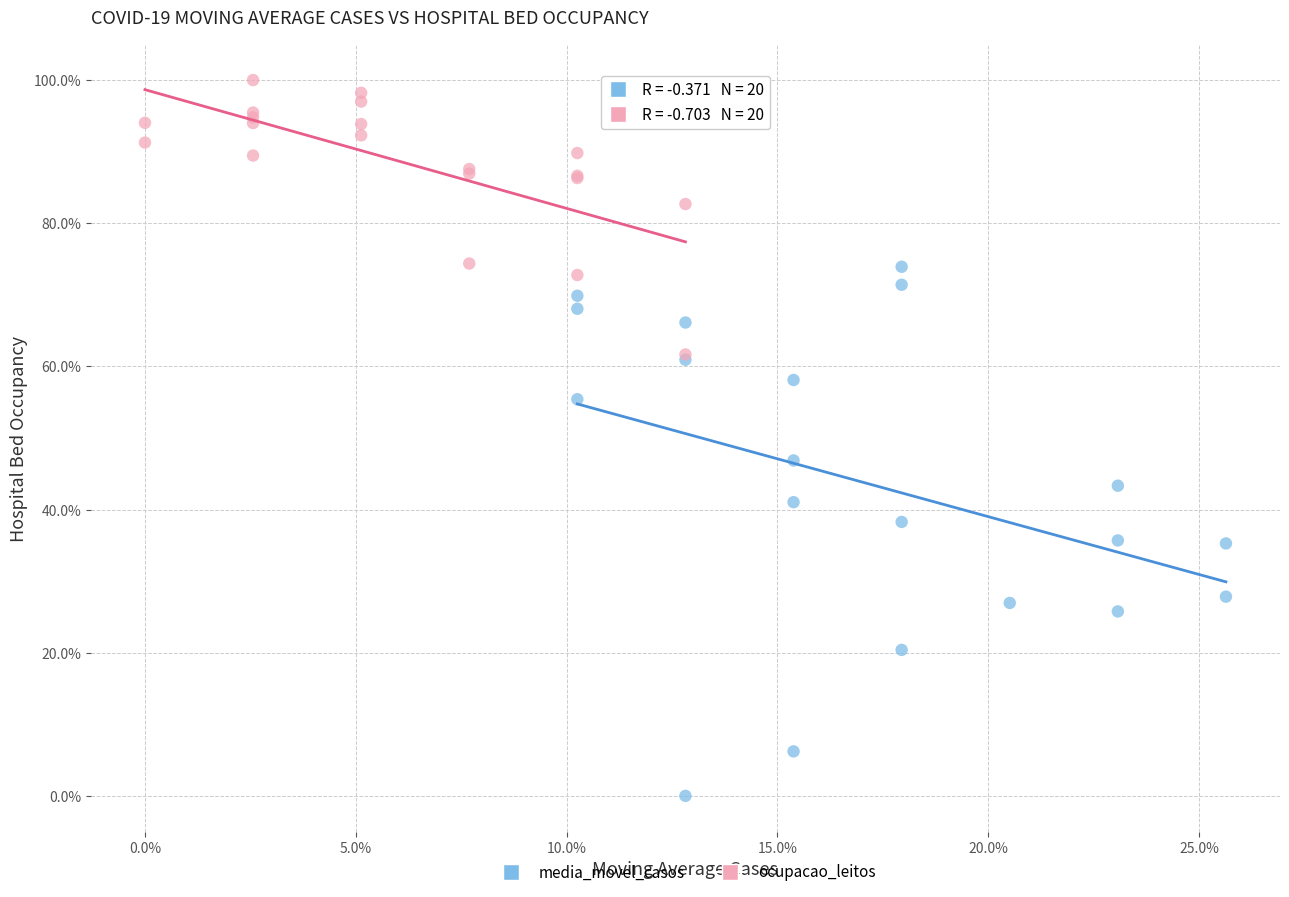

Which series contains the highest Y value?

ocupacao_leitos